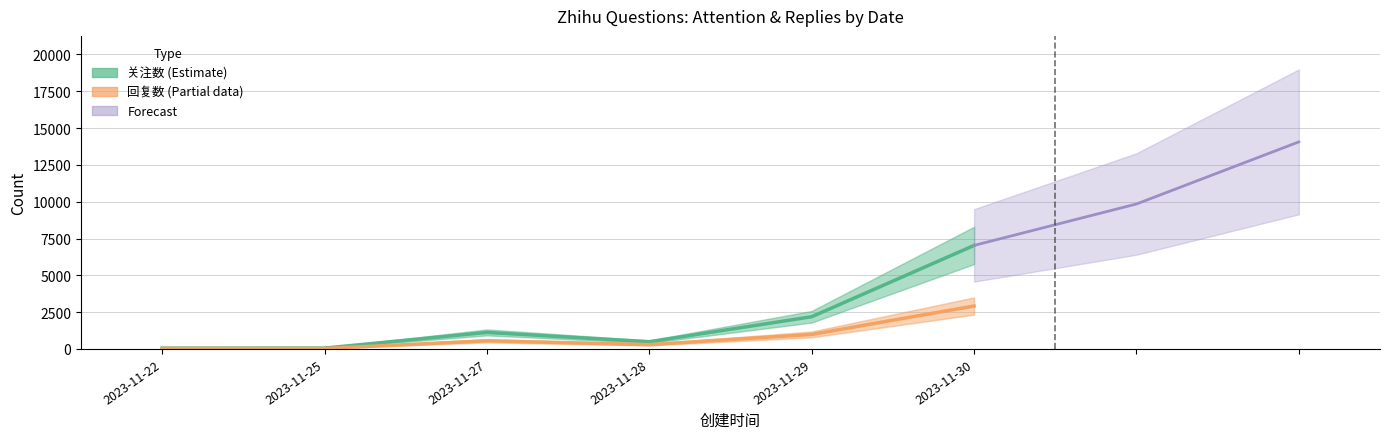

True or false: 关注数 (Estimate) has a value of 1122 at 2023-11-27.

True